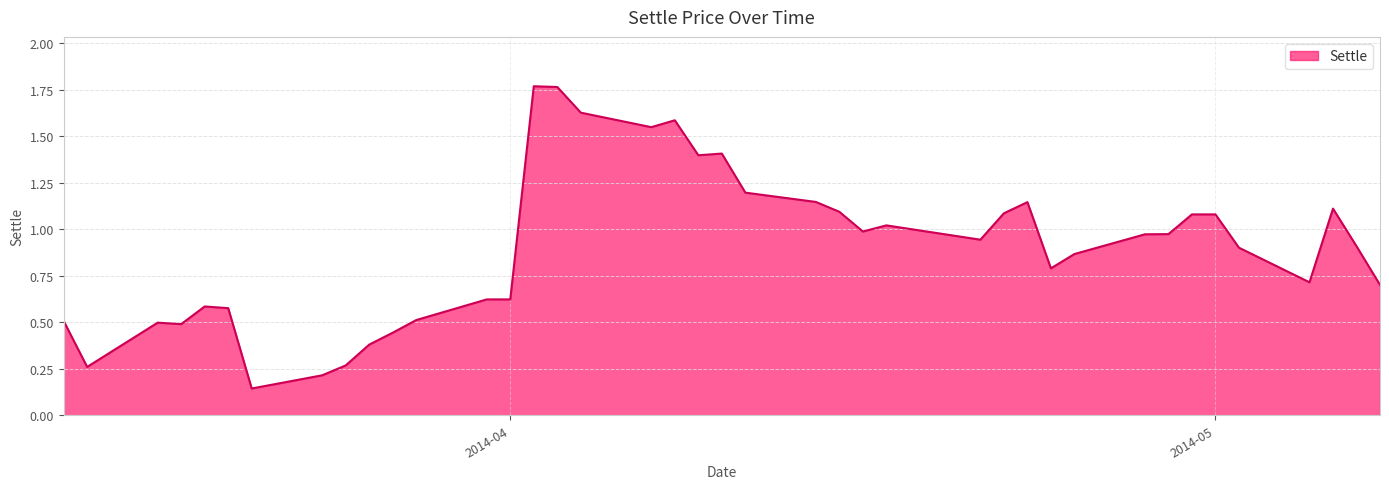

How many lines are shown in the chart?

1